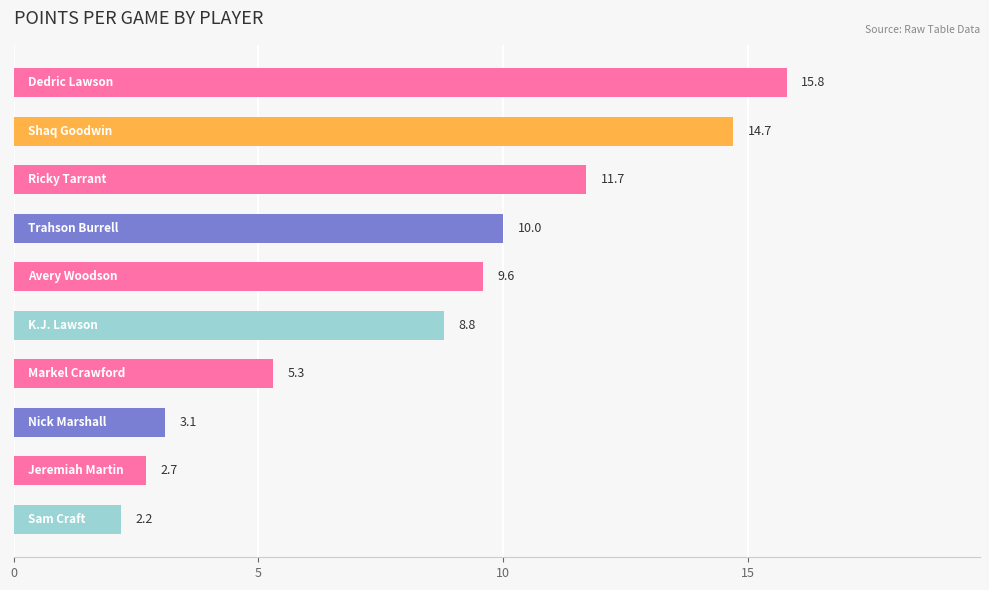

What is the average value?

8.4